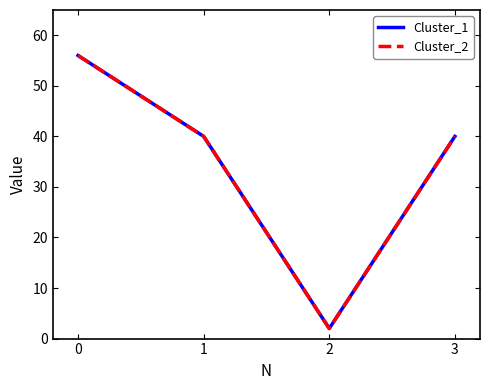

Does the chart have visible grid lines?

No